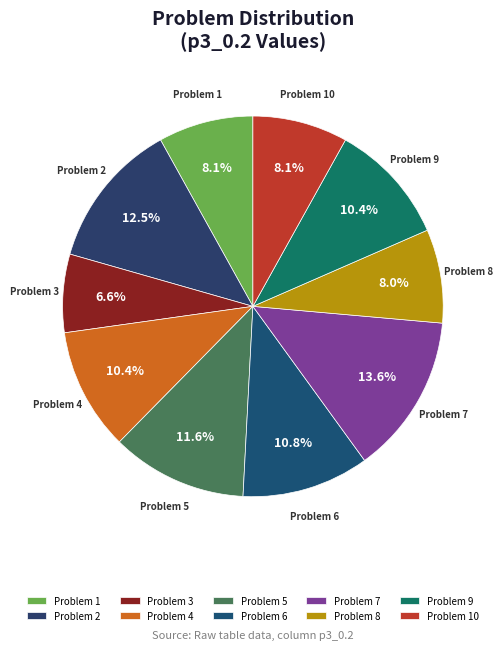

Do Problem 4 and Problem 7 together represent more than half of the pie?

No